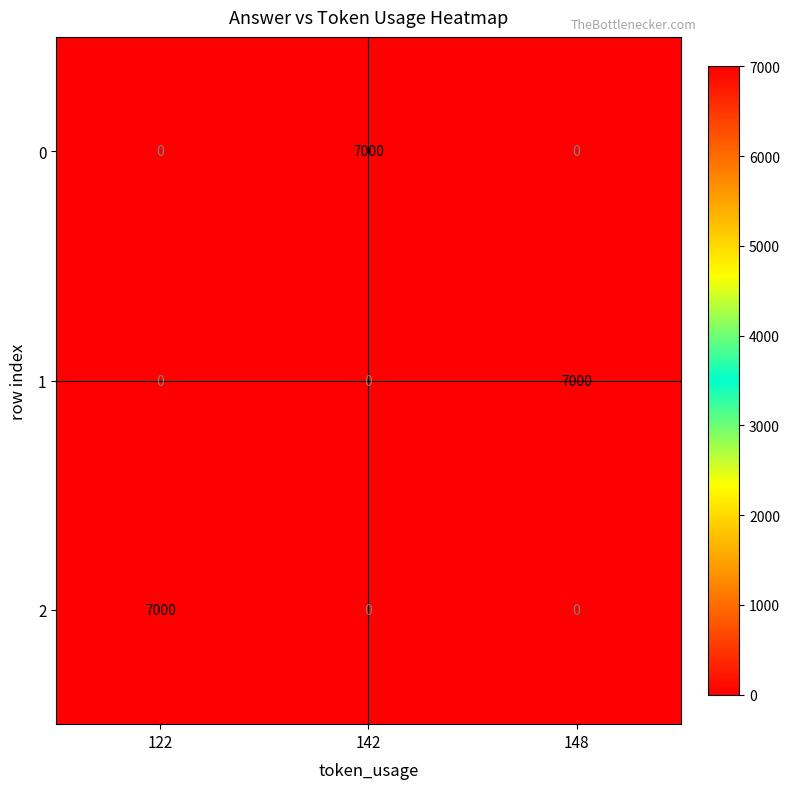

Reading left to right, list all the values displayed in this chart.

0: 122=0	142=7000	148=0
1: 122=0	142=0	148=7000
2: 122=7000	142=0	148=0